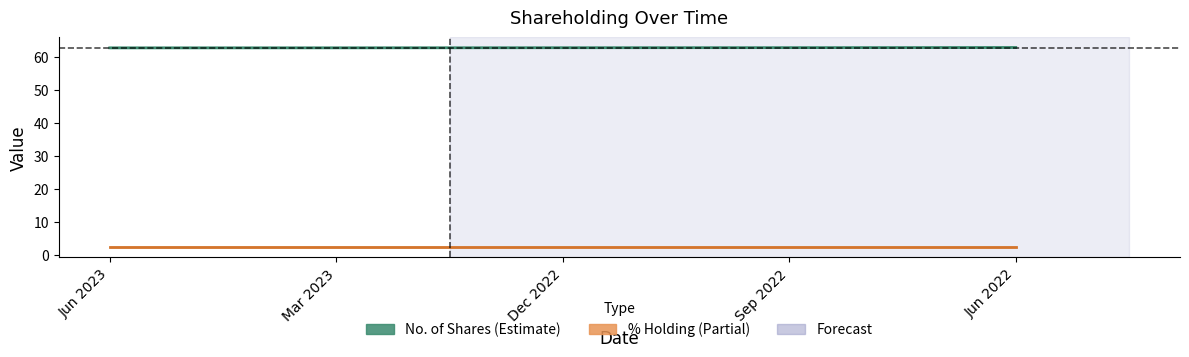

Reading left to right, what are all the values shown in this chart?

No. of Shares: Jun 2023=62.9	Mar 2023=62.9	Dec 2022=62.9	Sep 2022=62.9	Jun 2022=63.0
% Holding: Jun 2023=2.5	Mar 2023=2.5	Dec 2022=2.5	Sep 2022=2.5	Jun 2022=2.5